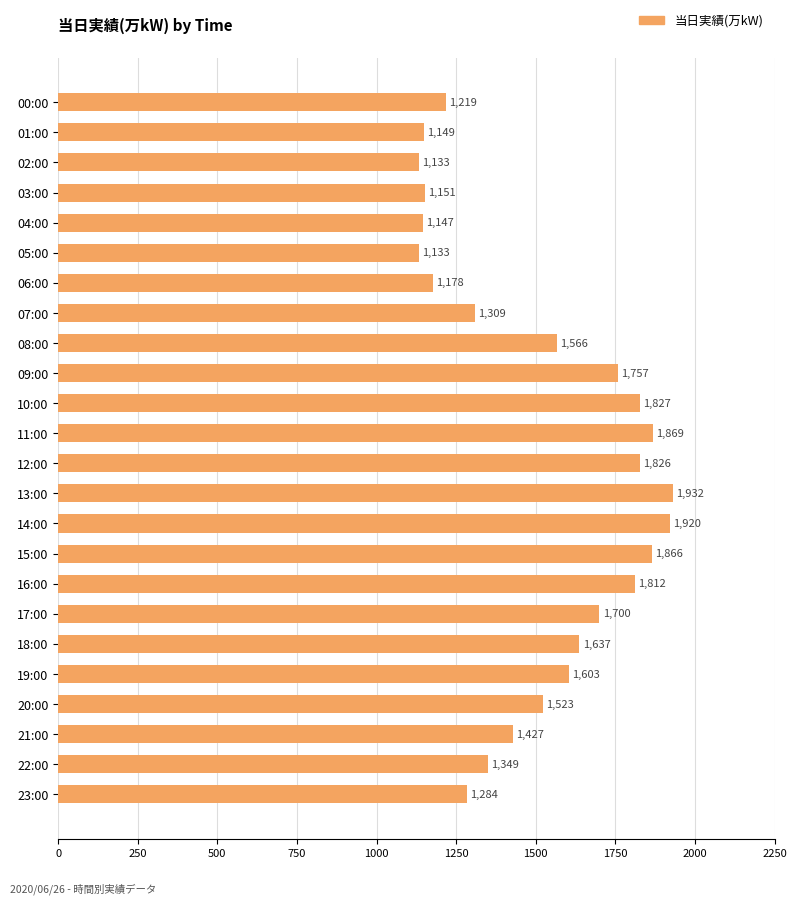

What is the change in value from 07:00 to 16:00?

+503